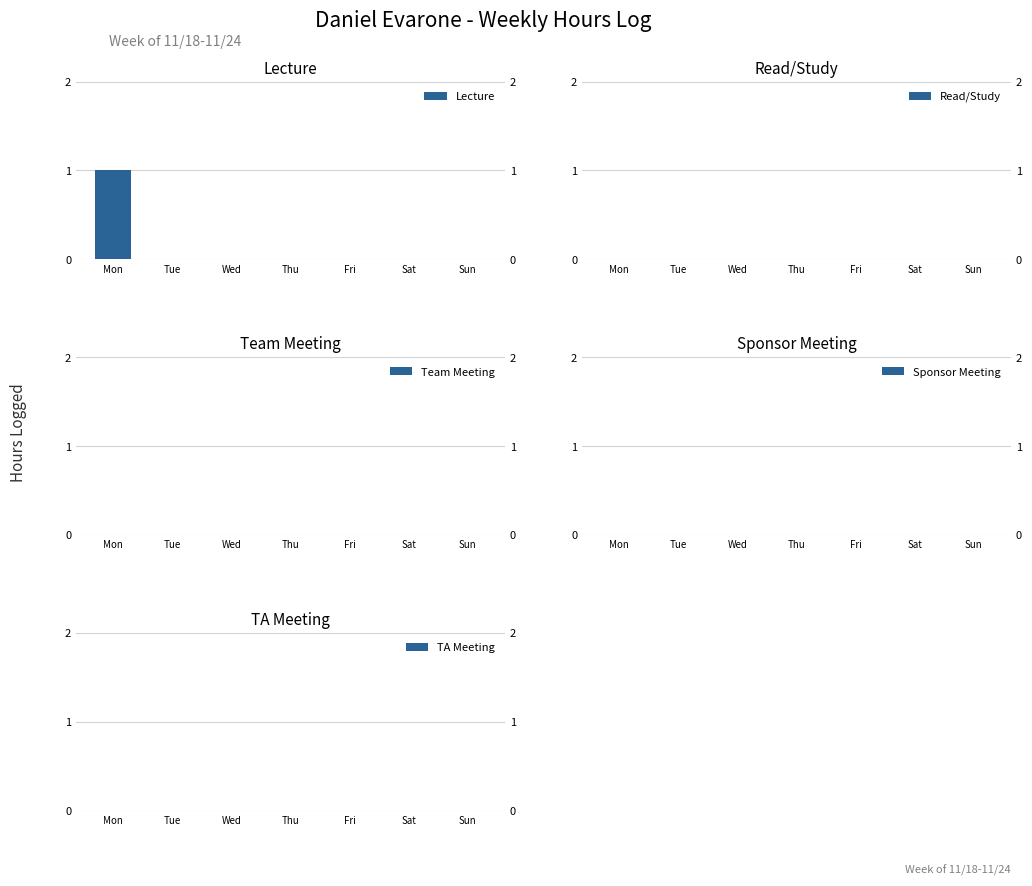

Which category has the highest value across all series?

Mon